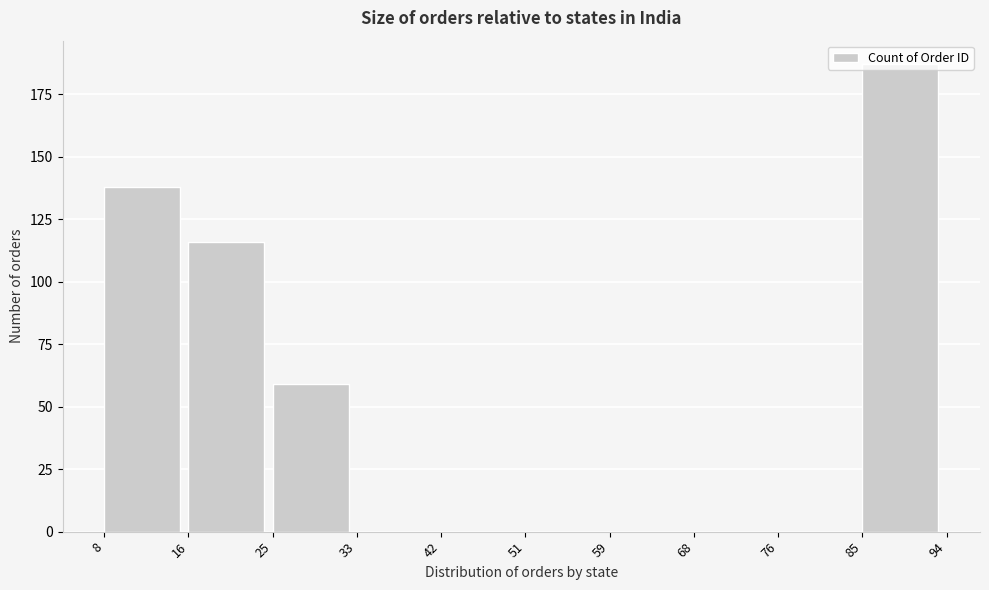

Reading left to right, list every bar in this chart as the range it spans on the x-axis followed by its height. The values are not printed on the chart, so give them approximately, as read against the axis.

8 to 16: 140
16 to 25: 115
25 to 33: 60
33 to 42: 0
42 to 51: 0
51 to 59: 0
59 to 68: 0
68 to 76: 0
76 to 85: 0
85 to 94: 185